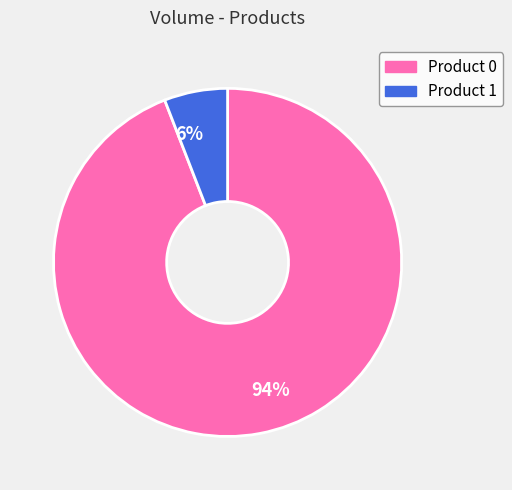

How many slices are in this pie chart?

2